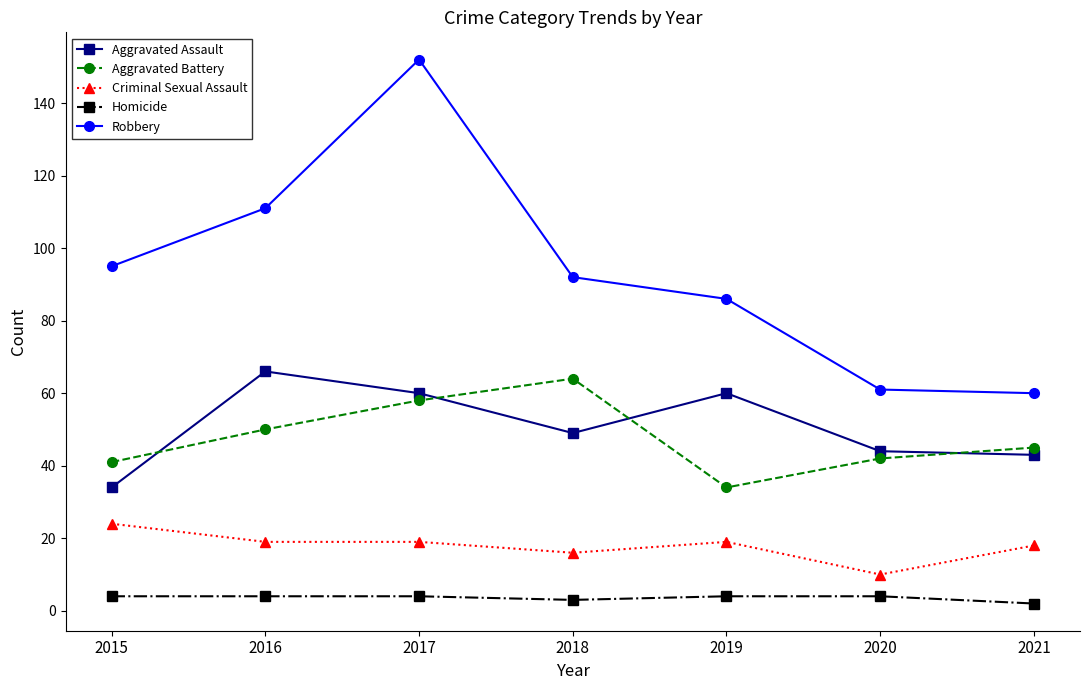

Where does the Aggravated Battery series first go above 45?

2016